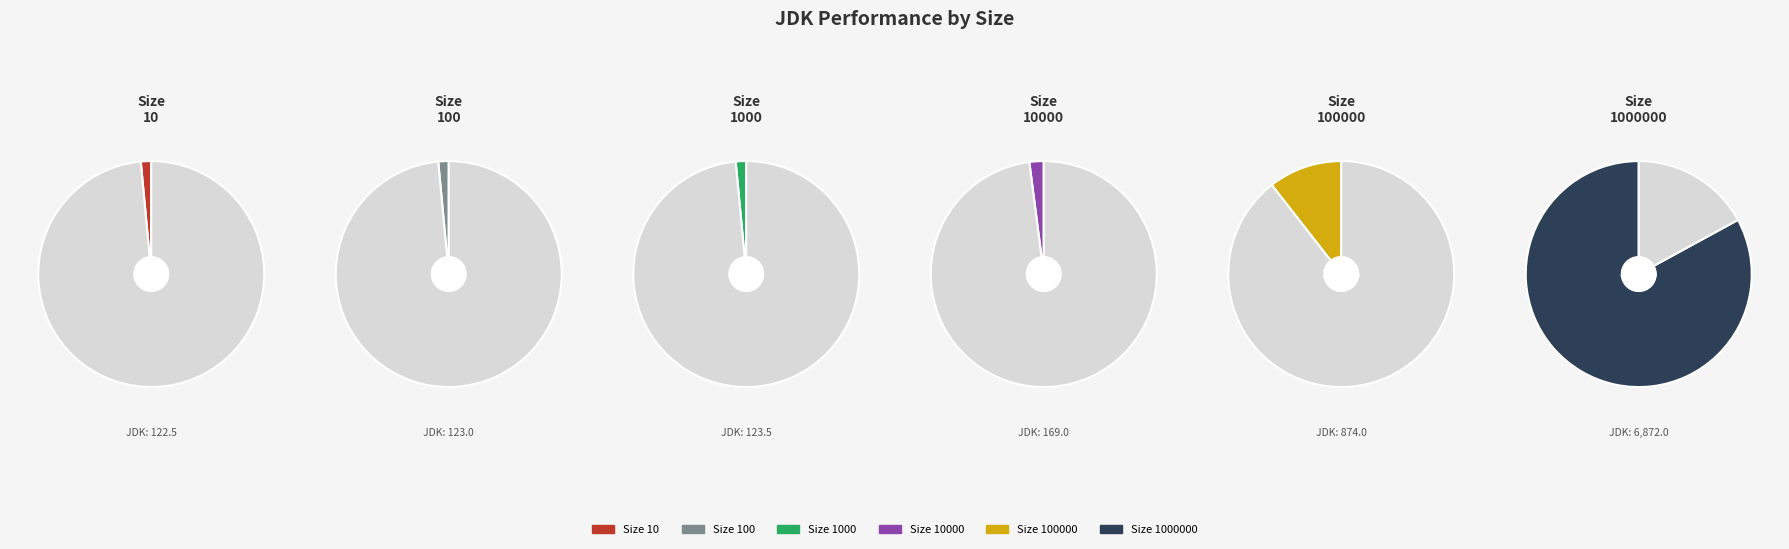

What is the change in value from 10 to 1000000?

+6749.5